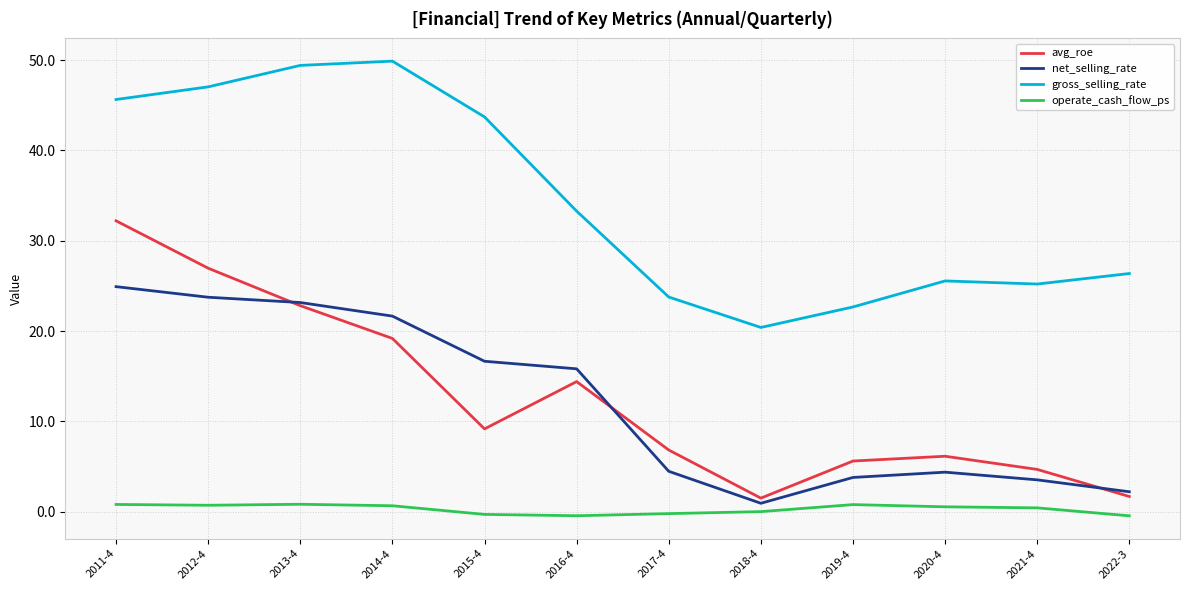

In net_selling_rate, how many points are lower than both neighbors (excluding endpoints)?

1